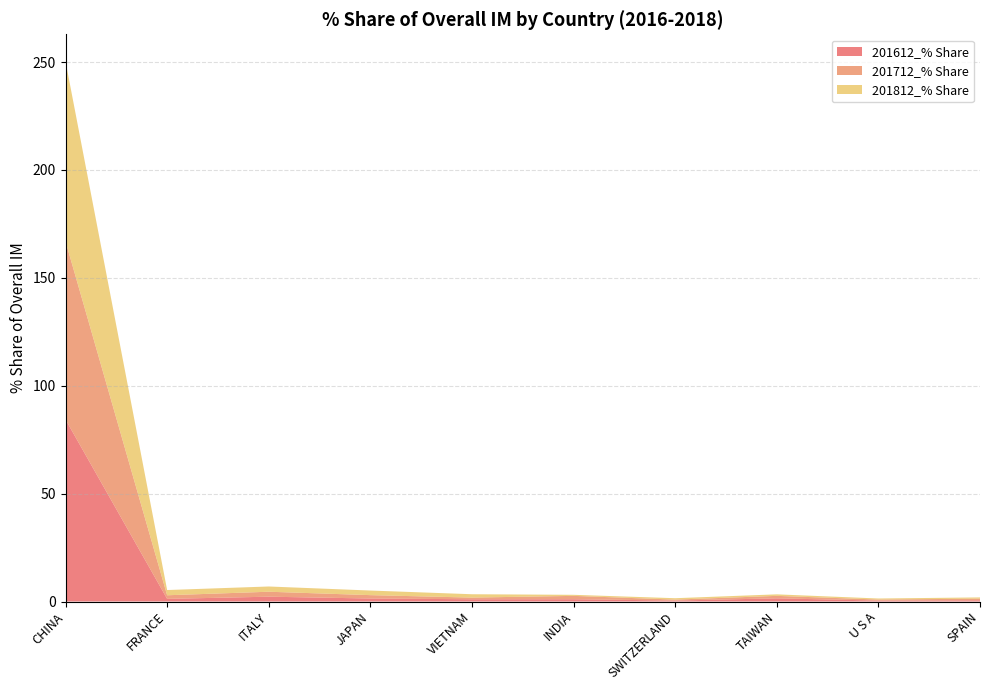

Reading left to right, list all the values displayed in this chart.

201612_% Share: 84.3	1.2	2.2	1.4	1.0	1.1	0.5	1.5	0.4	0.6
201712_% Share: 82.6	1.7	2.3	1.6	0.8	1.6	0.4	1.1	0.5	0.7
201812_% Share: 83.4	2.4	2.4	2.1	1.6	0.5	0.6	0.7	0.5	0.6